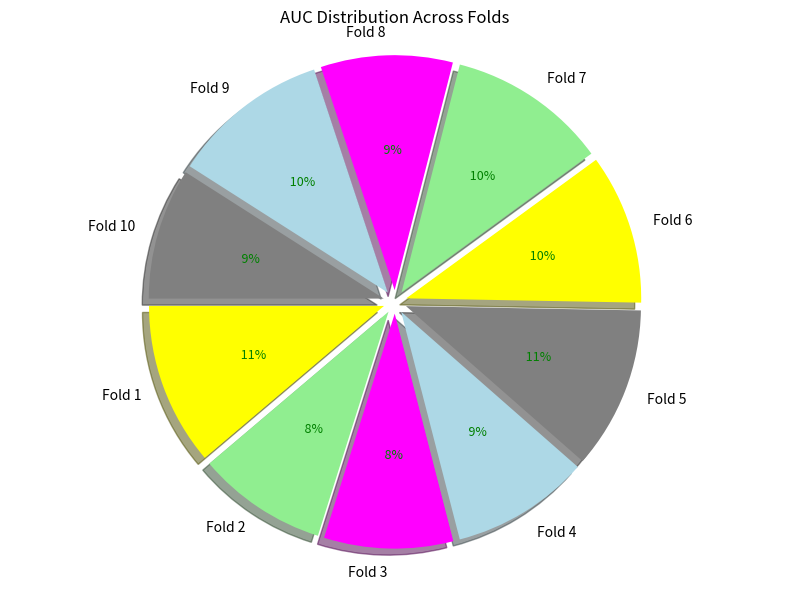

Between Fold 10 and Fold 2, which is larger?

Fold 10